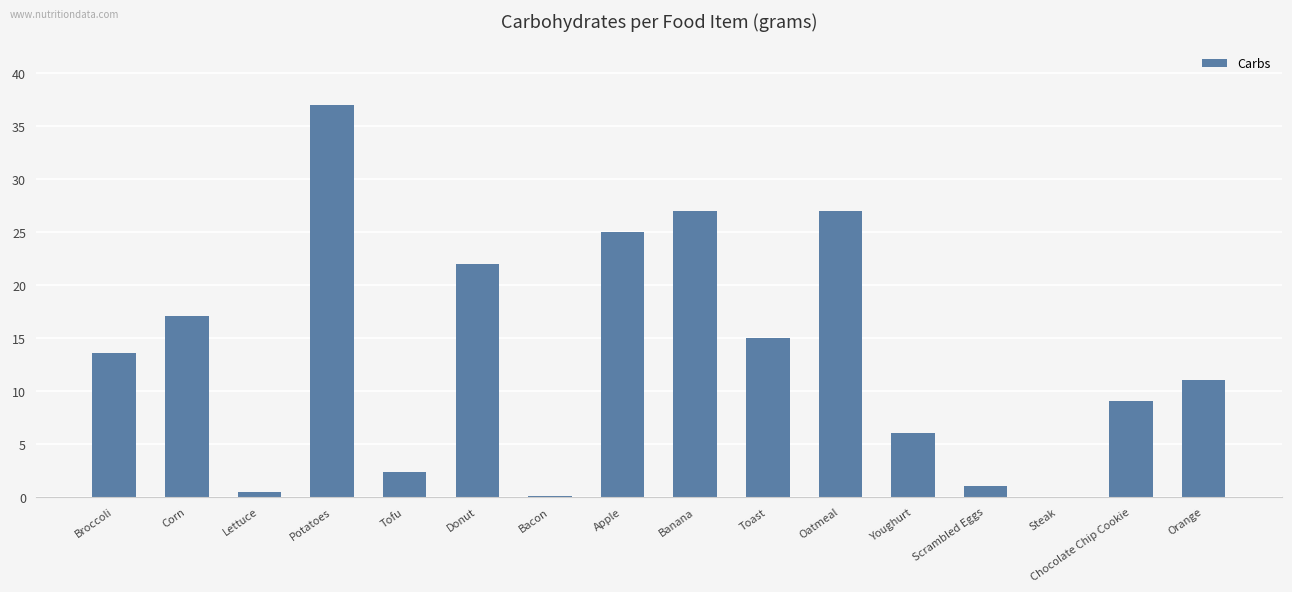

At which label does the data first exceed 13?

Broccoli